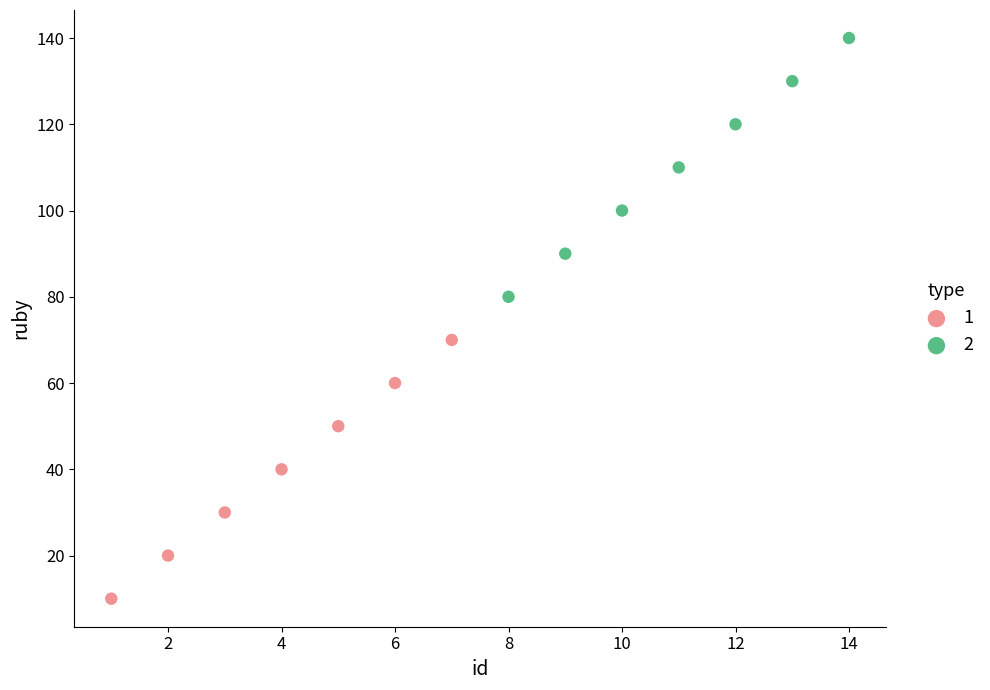

Which series reaches the maximum Y coordinate?

2